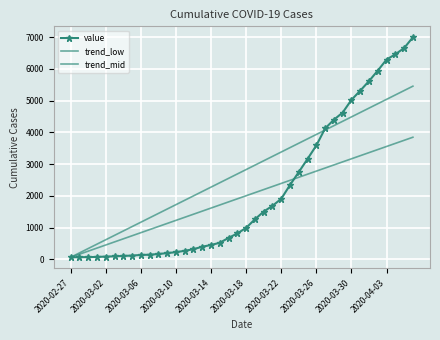

True or false: trend_low and trend_mid cross at least once.

False